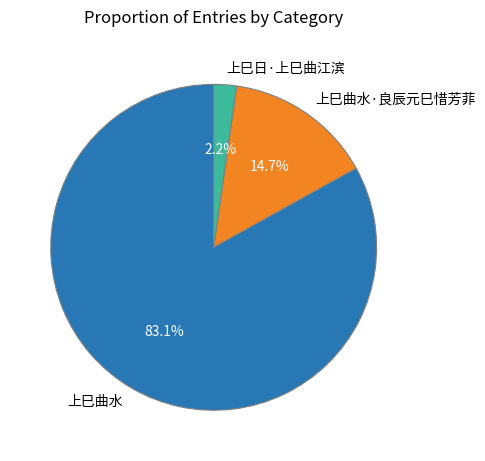

Does 上巳曲水 account for over 50% of the chart?

Yes